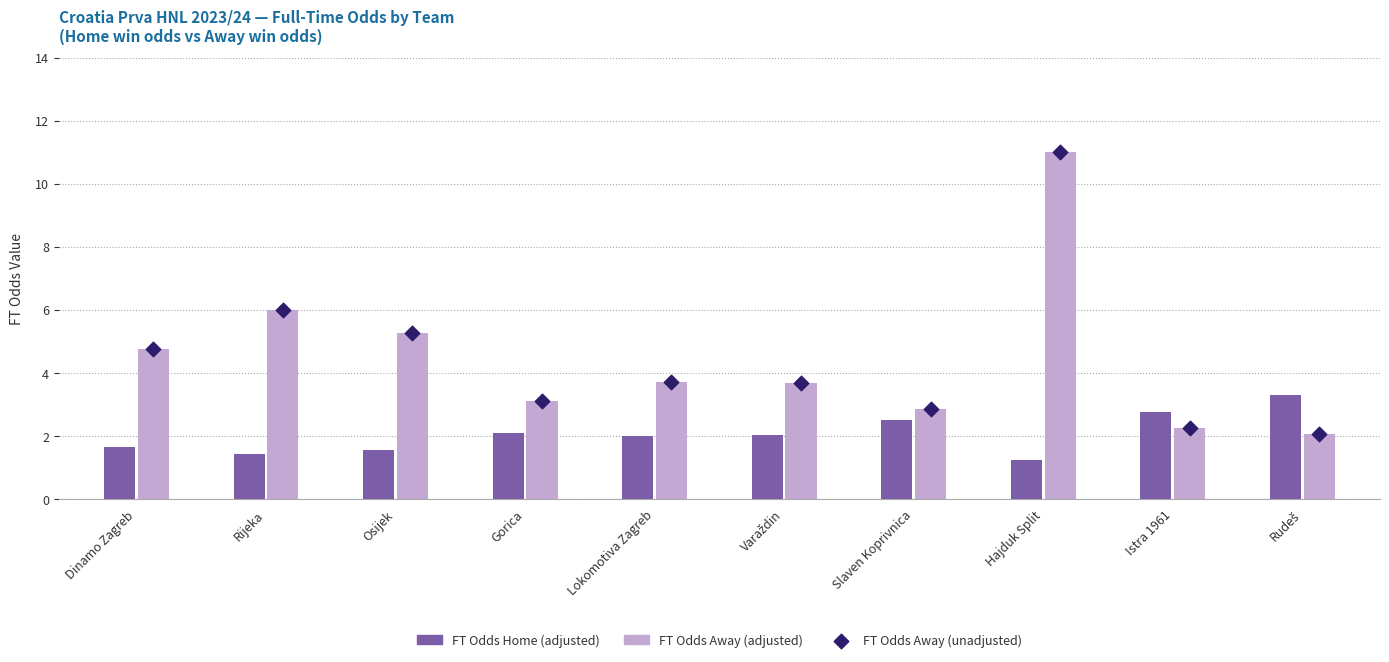

At which category is the sum across all series the highest?

Hajduk Split